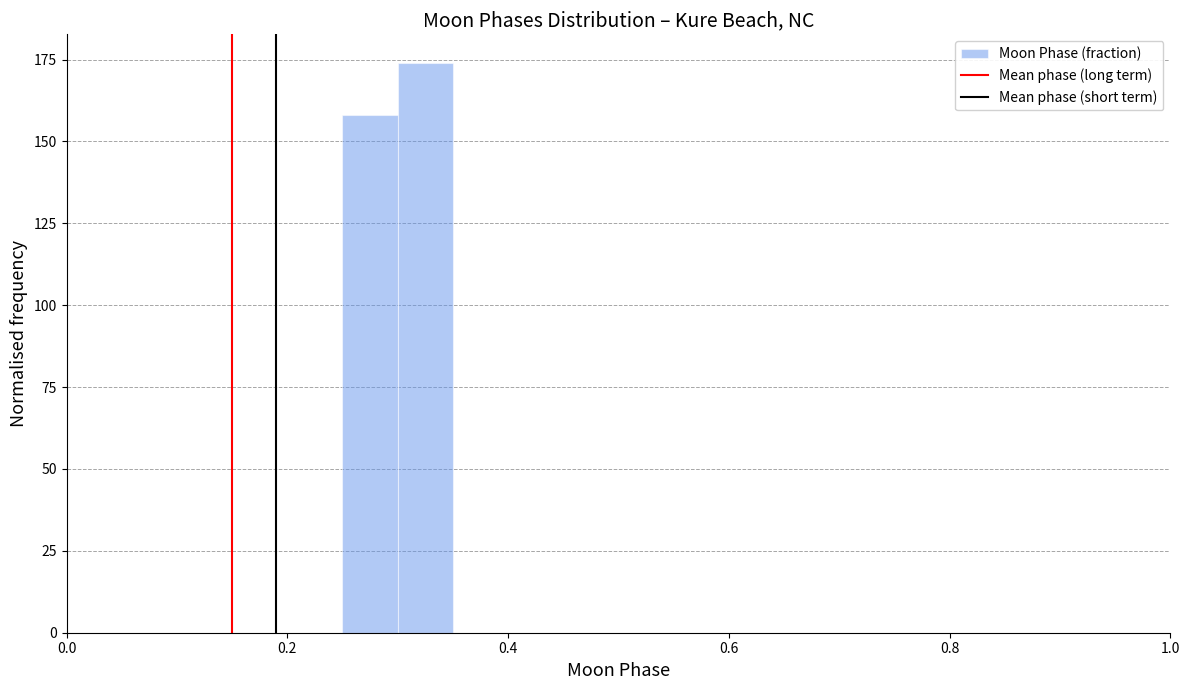

Around what value on the x-axis is the tallest bar? Give the approximate position of its centre, as read against the axis.

0.32